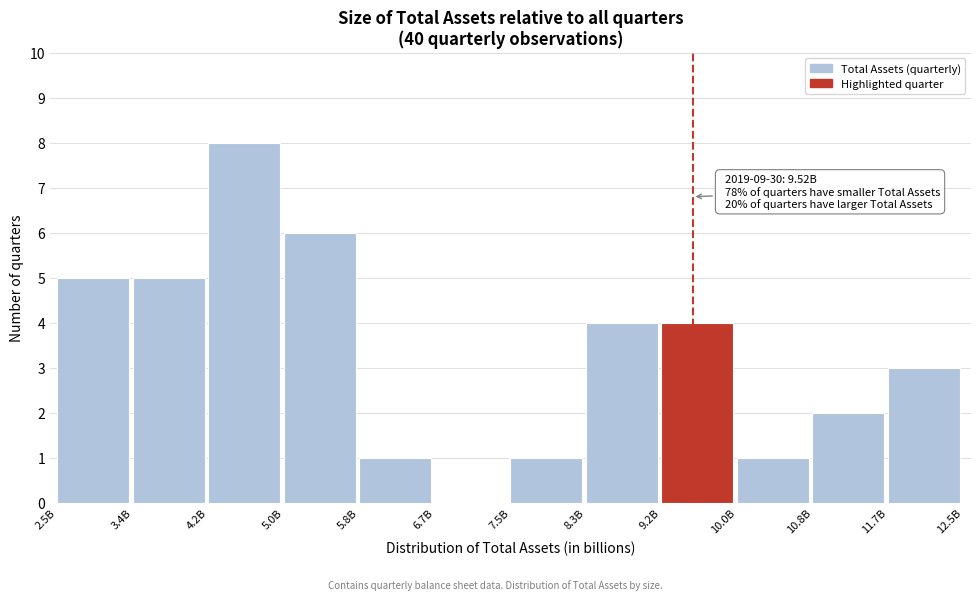

Reading left to right, extract all data points from this chart.

2.5B=5	3.4B=5	4.2B=8	5.0B=6	5.8B=1	6.7B=0	7.5B=1	8.3B=4	9.2B=4	10.0B=1	10.8B=2	11.7B=3